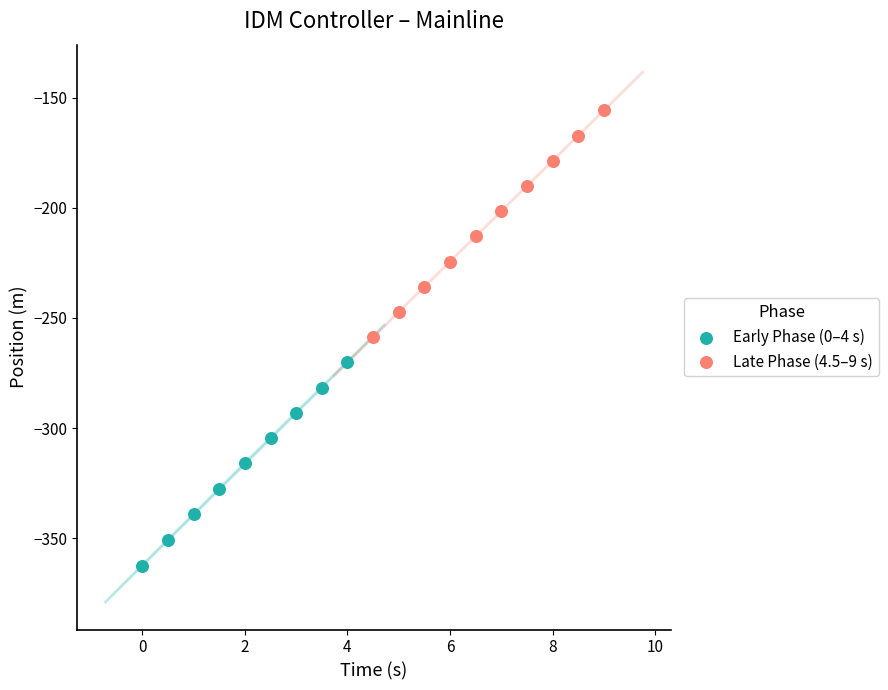

Which series reaches the minimum Y coordinate?

Early Phase (0–4 s)